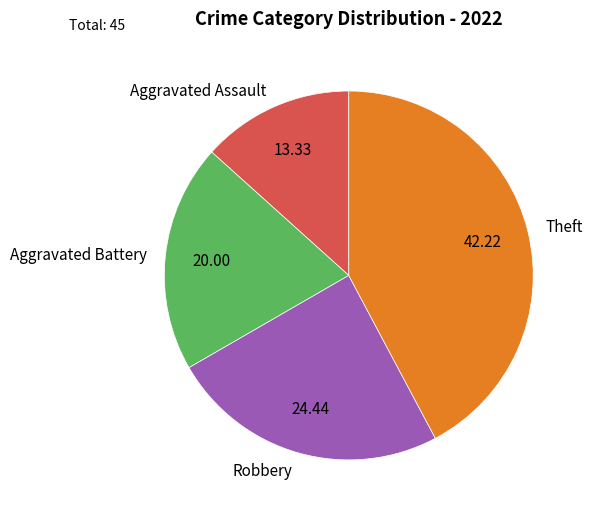

Rank the categories by value from highest to lowest.

Theft, Robbery, Aggravated Battery, Aggravated Assault